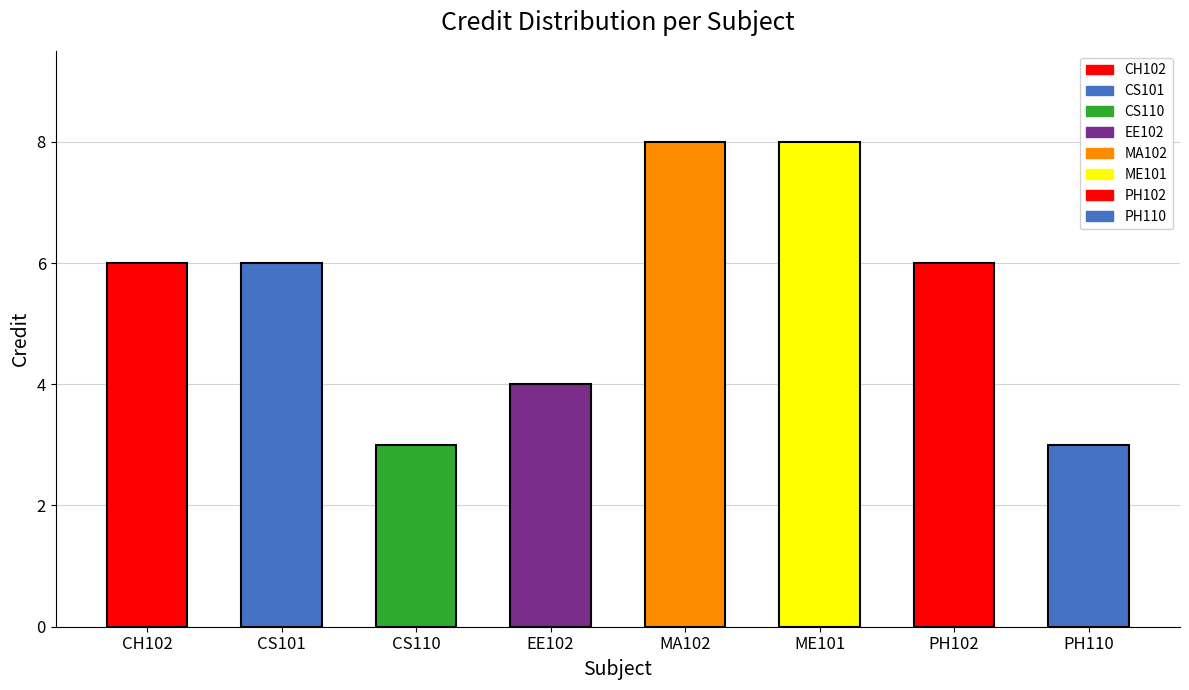

What is the difference between the values at CH102 and ME101?

2